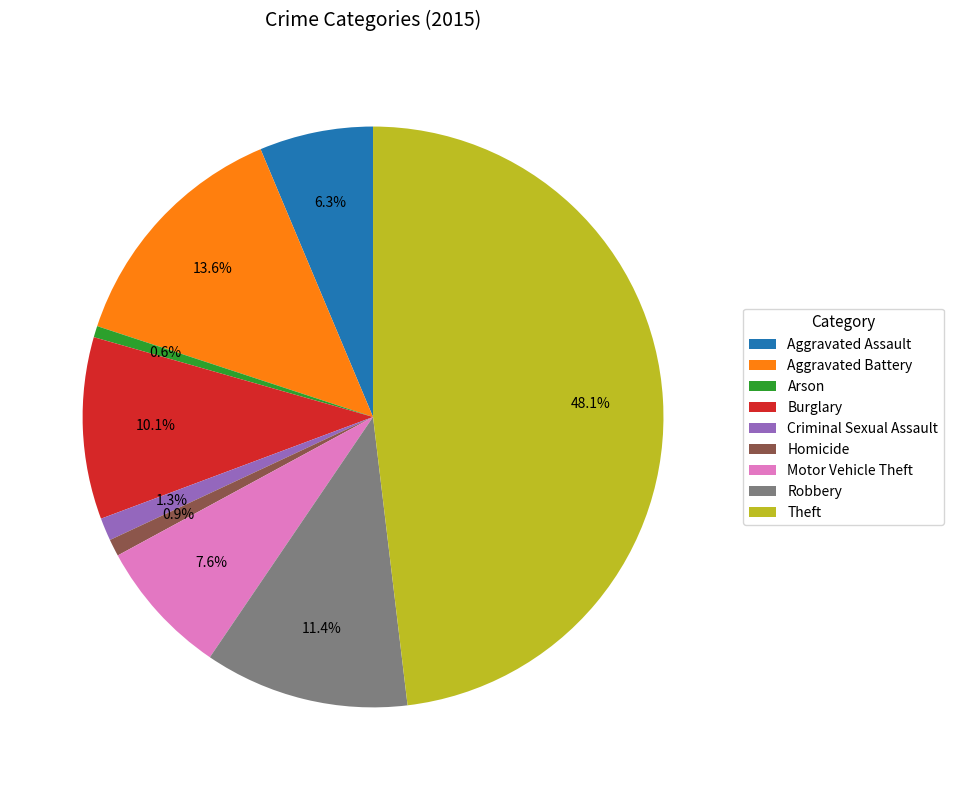

How many slices are in this pie chart?

9